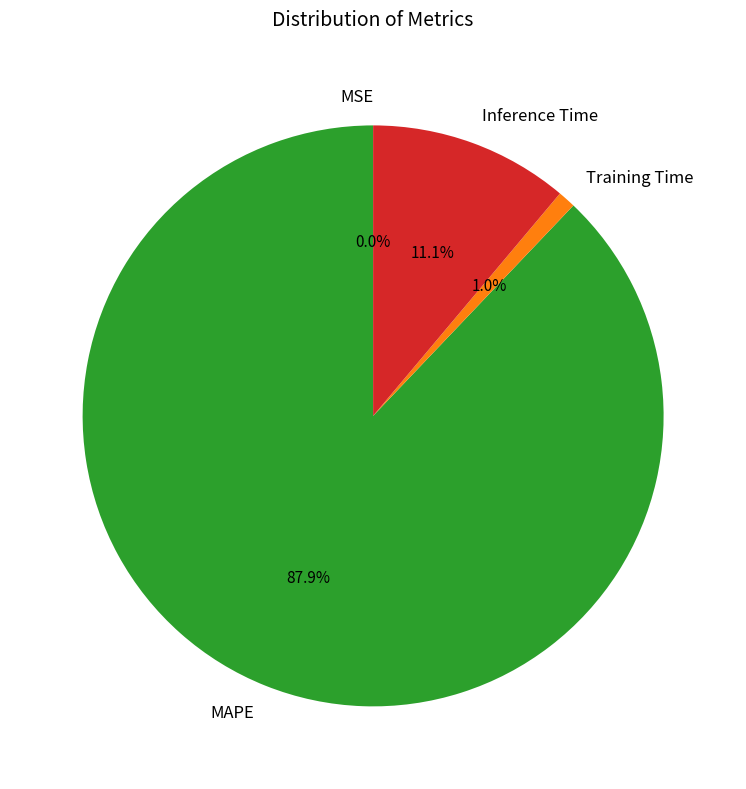

Which category accounts for the majority?

MAPE